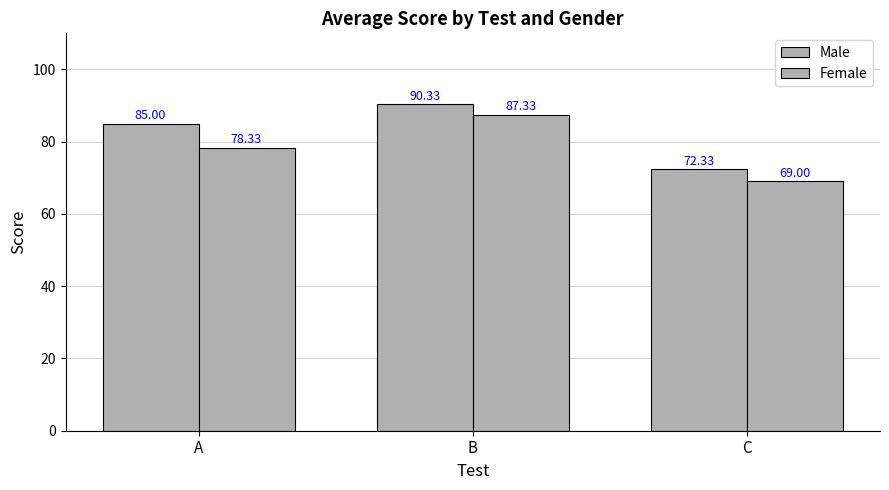

The Male series shows 72.3 at C. True or false?

True